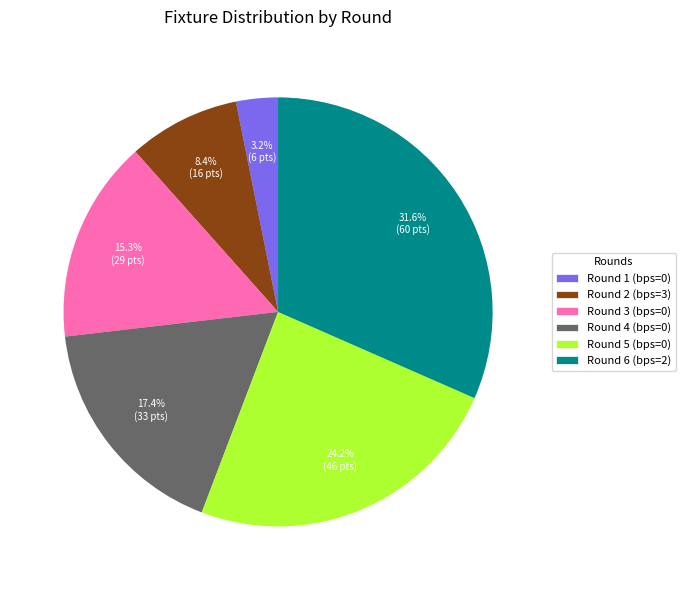

Is there any slice that represents more than half of the pie?

No